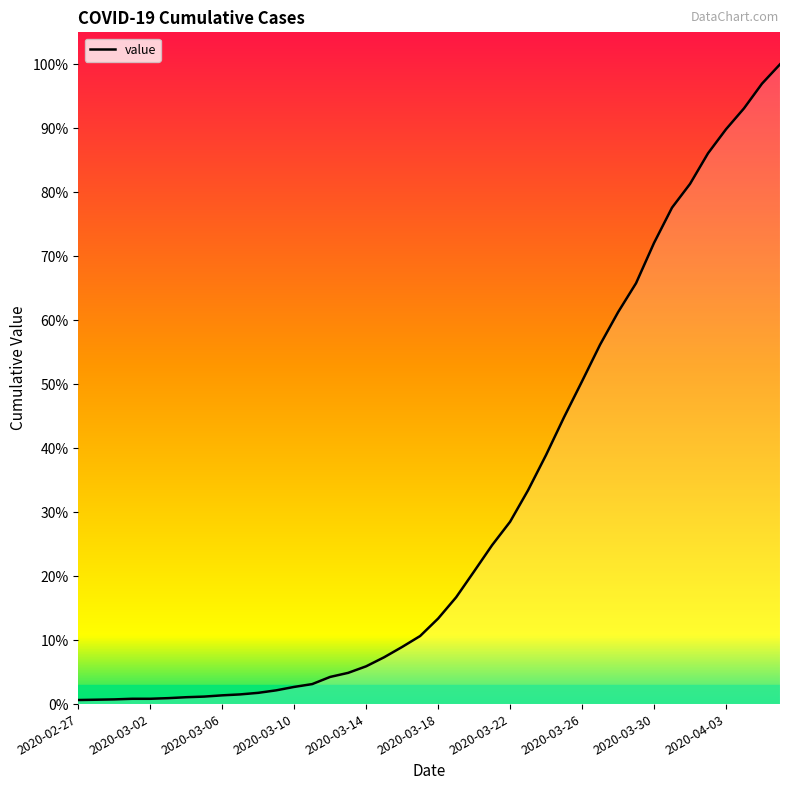

Reading left to right, extract all data points from this chart.

2020-02-27=13	2020-02-28=14	2020-02-29=15	2020-03-01=17	2020-03-02=17	2020-03-03=19	2020-03-04=22	2020-03-05=24	2020-03-06=28	2020-03-07=31	2020-03-08=36	2020-03-09=44	2020-03-10=55	2020-03-11=64	2020-03-12=87	2020-03-13=100	2020-03-14=121	2020-03-15=150	2020-03-16=183	2020-03-17=218	2020-03-18=274	2020-03-19=342	2020-03-20=425	2020-03-21=509	2020-03-22=584	2020-03-23=685	2020-03-24=798	2020-03-25=919	2020-03-26=1034	2020-03-27=1151	2020-03-28=1255	2020-03-29=1348	2020-03-30=1477	2020-03-31=1590	2020-04-01=1666	2020-04-02=1764	2020-04-03=1841	2020-04-04=1908	2020-04-05=1987	2020-04-06=2049